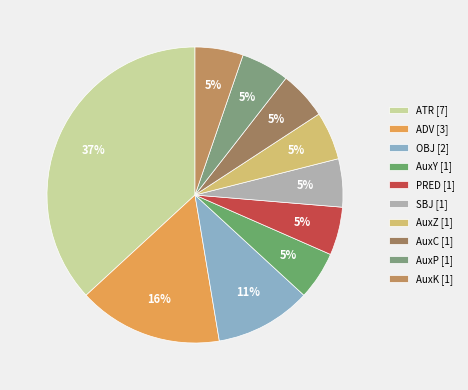

To the nearest percent, what is the average slice percentage?

10%